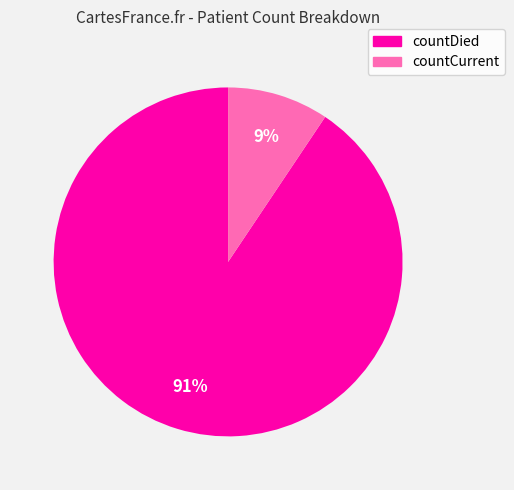

Does countDied represent more than half of the total?

Yes